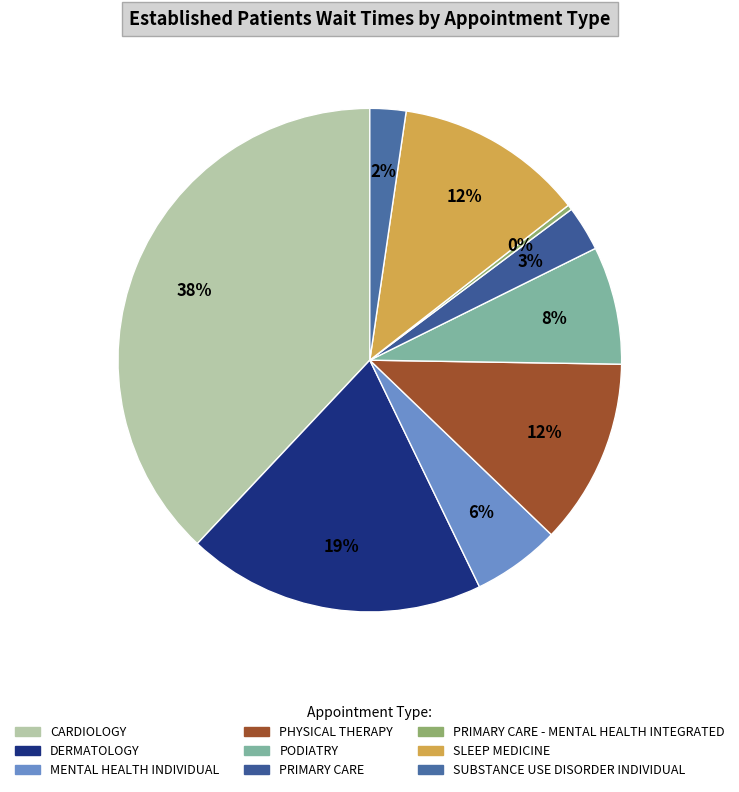

Is PODIATRY the majority of the pie?

No